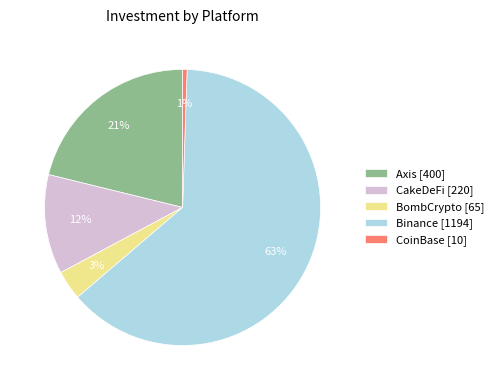

True or false: CoinBase accounts for 7% of the total.

False